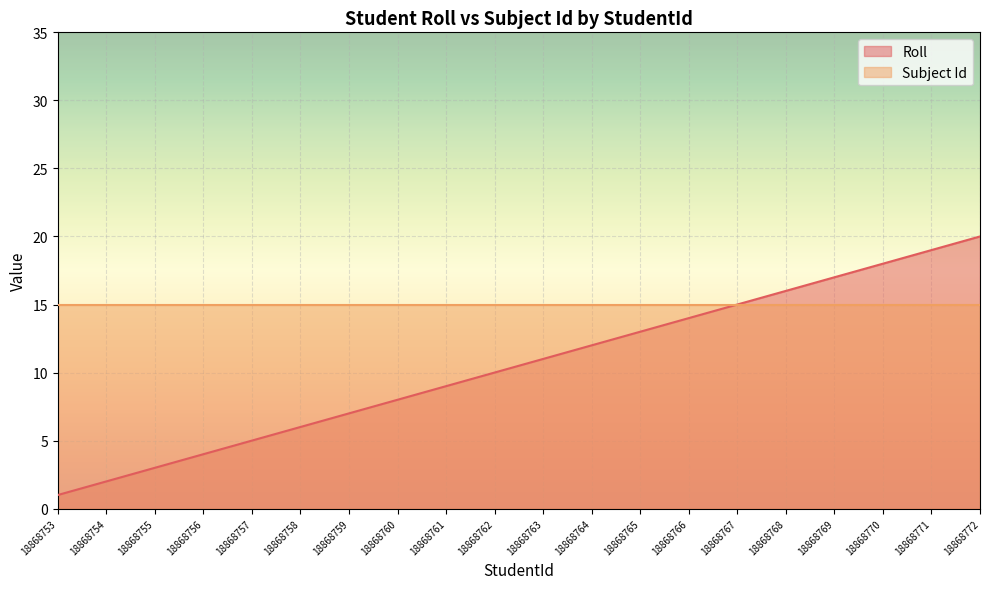

True or false: the data has more than 2 interior local peaks.

False